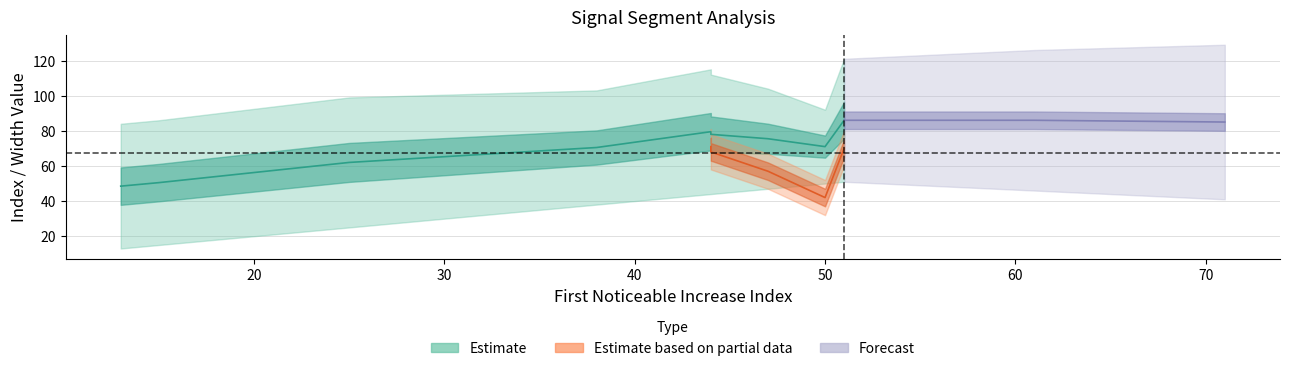

True or false: Pulse_Width has more than 2 interior local peaks.

False